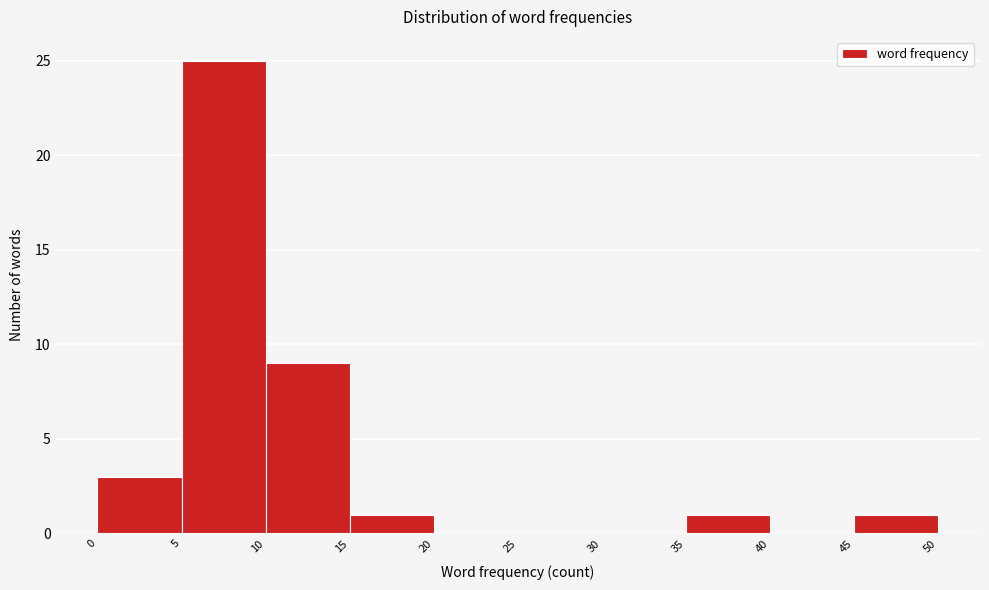

Which range on the x-axis has the tallest bar?

5 to 10